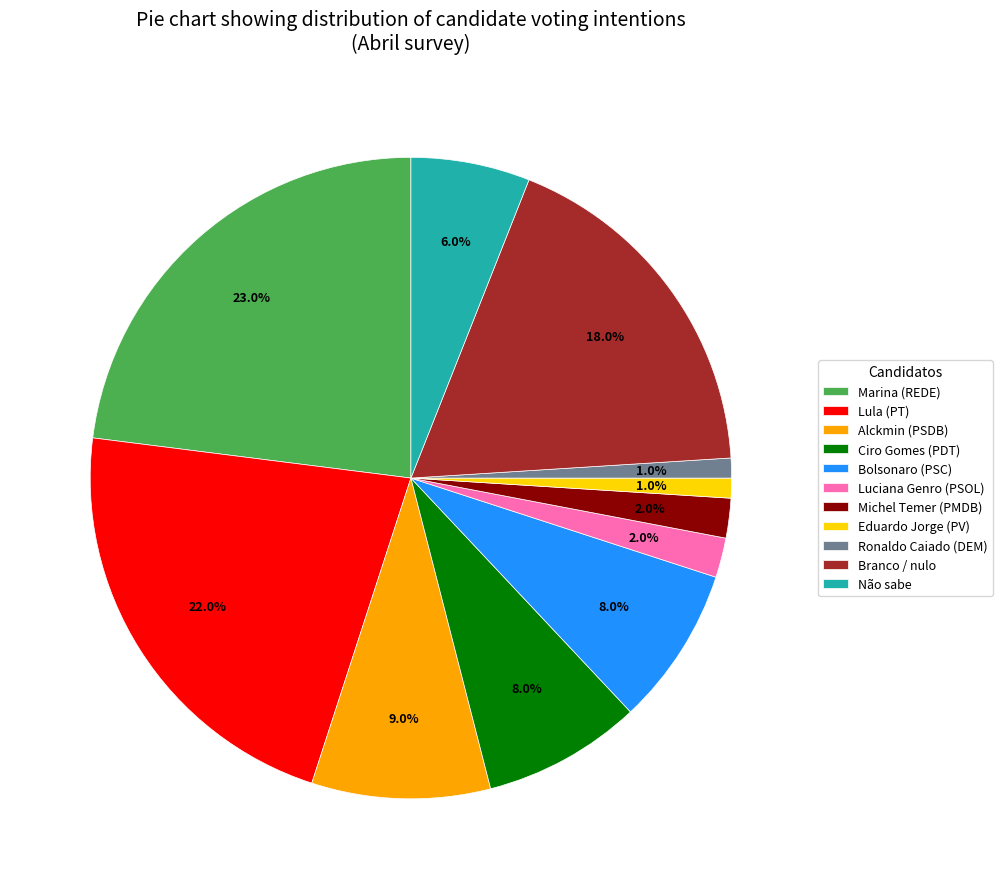

How many segments does this pie chart have?

11